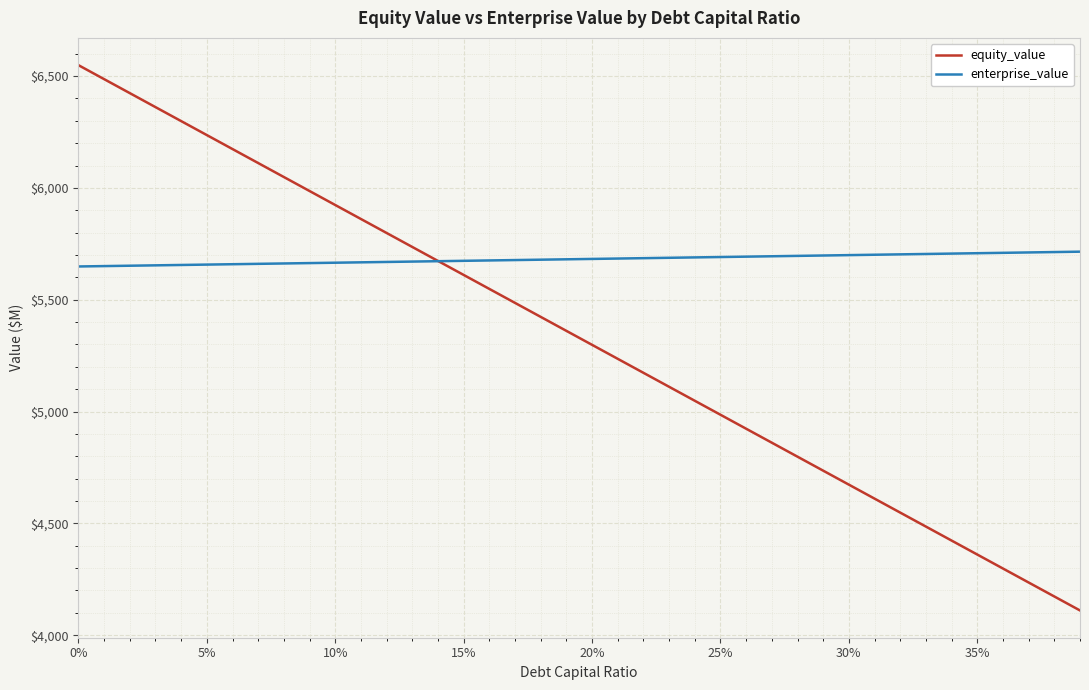

List the series in order of their peak value, lowest first.

enterprise_value, equity_value